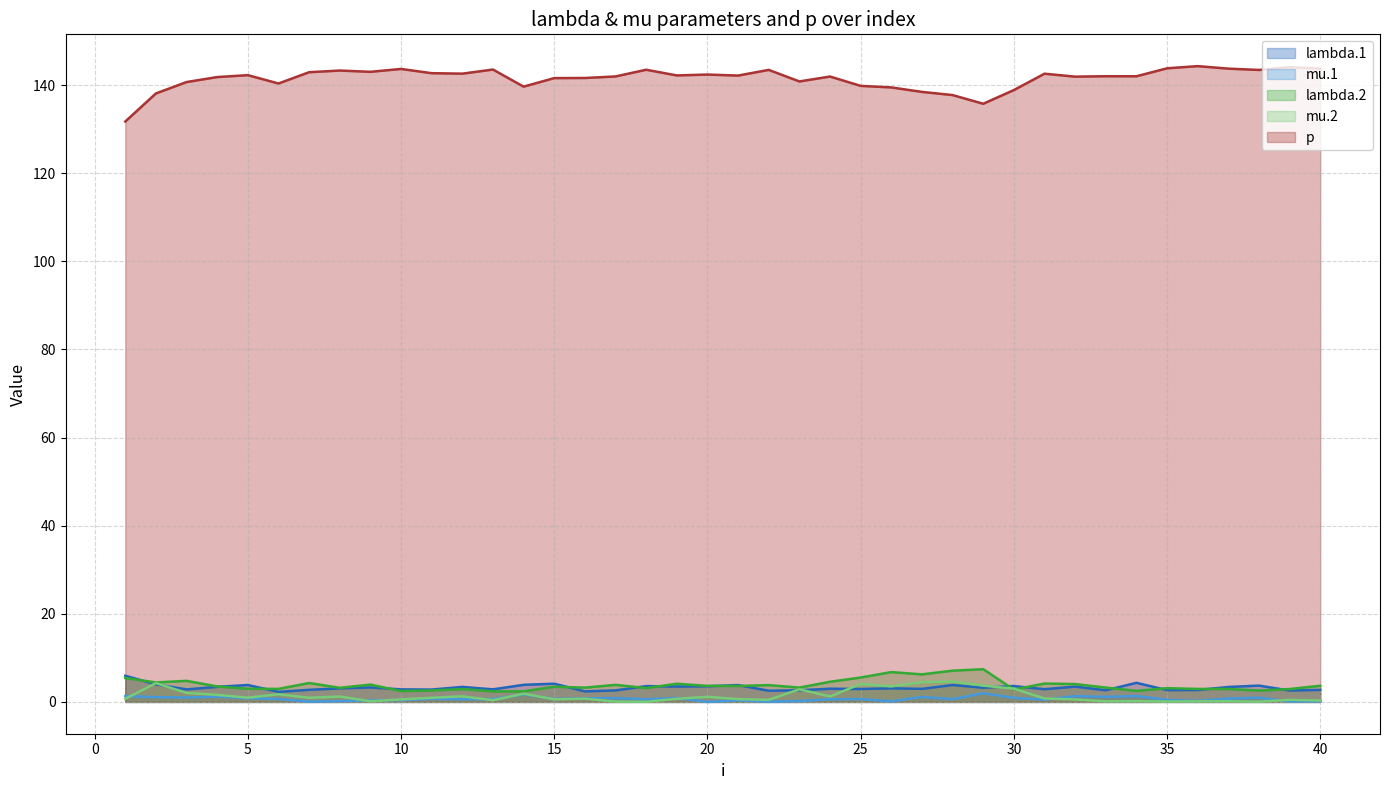

At which label does lambda.2 first exceed 3?

1